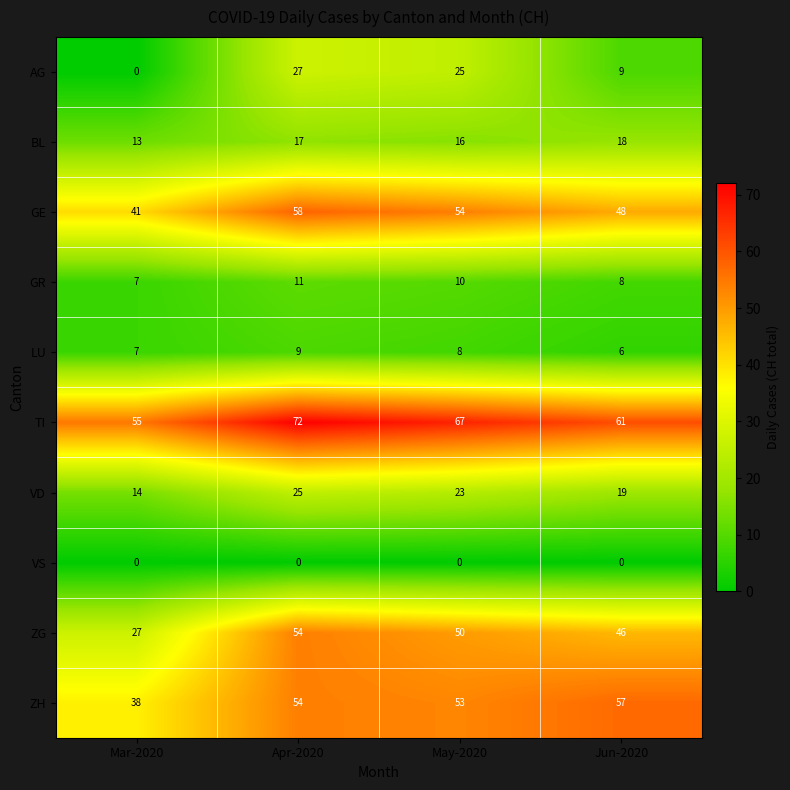

What is the difference between the highest and lowest values at May-2020?

67